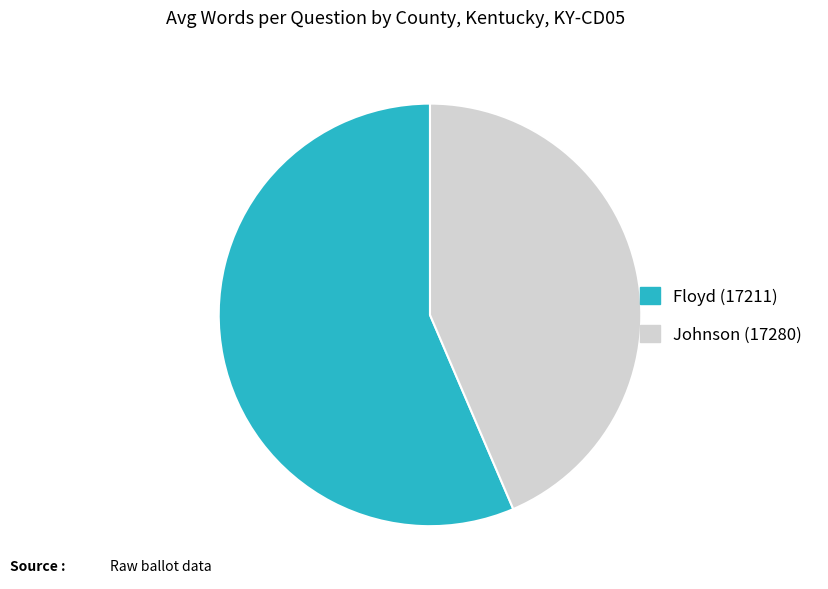

Is the sum of Floyd (17211) and Johnson (17280) greater than half?

Yes